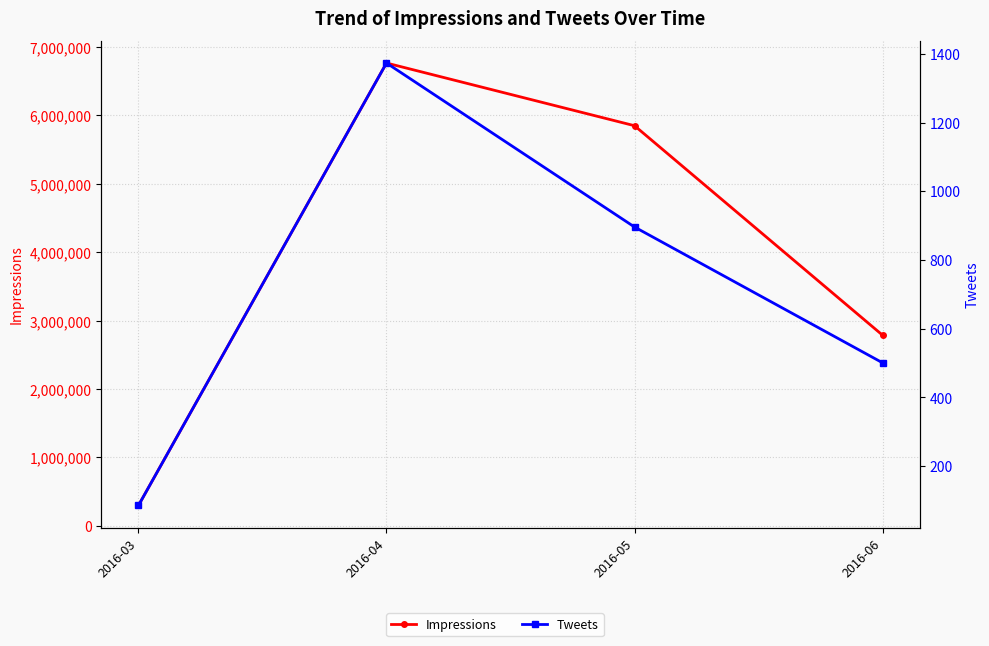

Rank the series by their maximum value, from highest to lowest.

Impressions, Tweets